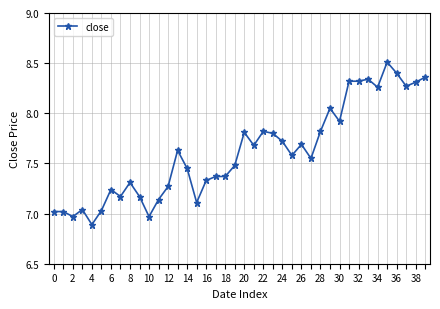

What is the sum of all values?

304.5